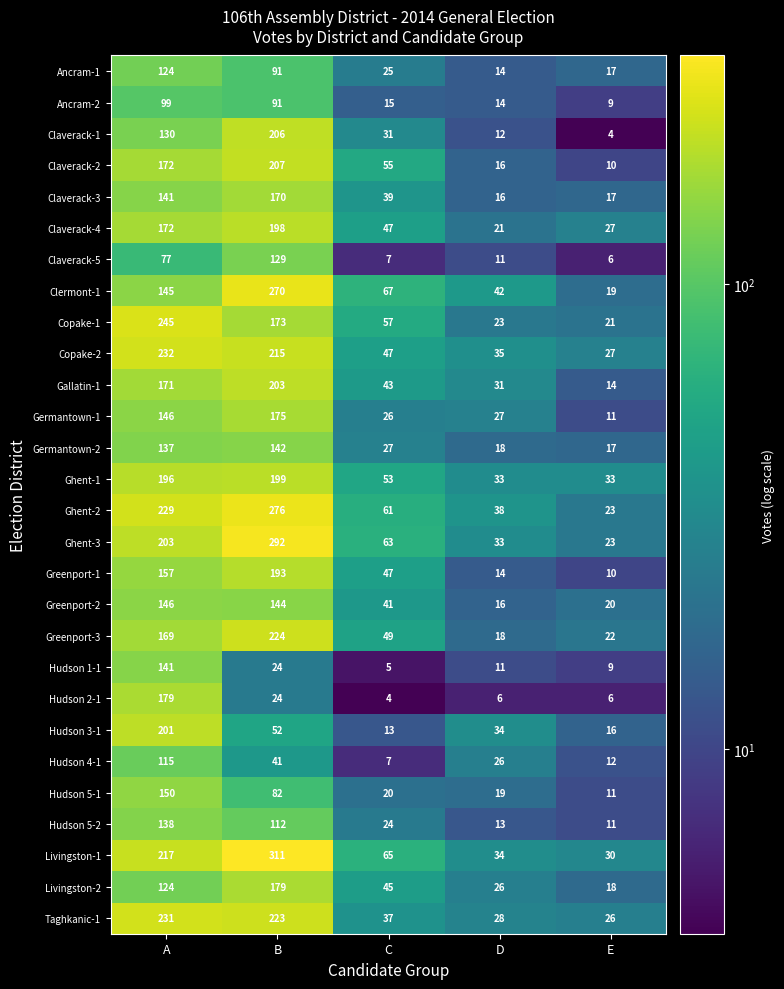

The value of Hudson 3-1 at E is 9. True or false?

False